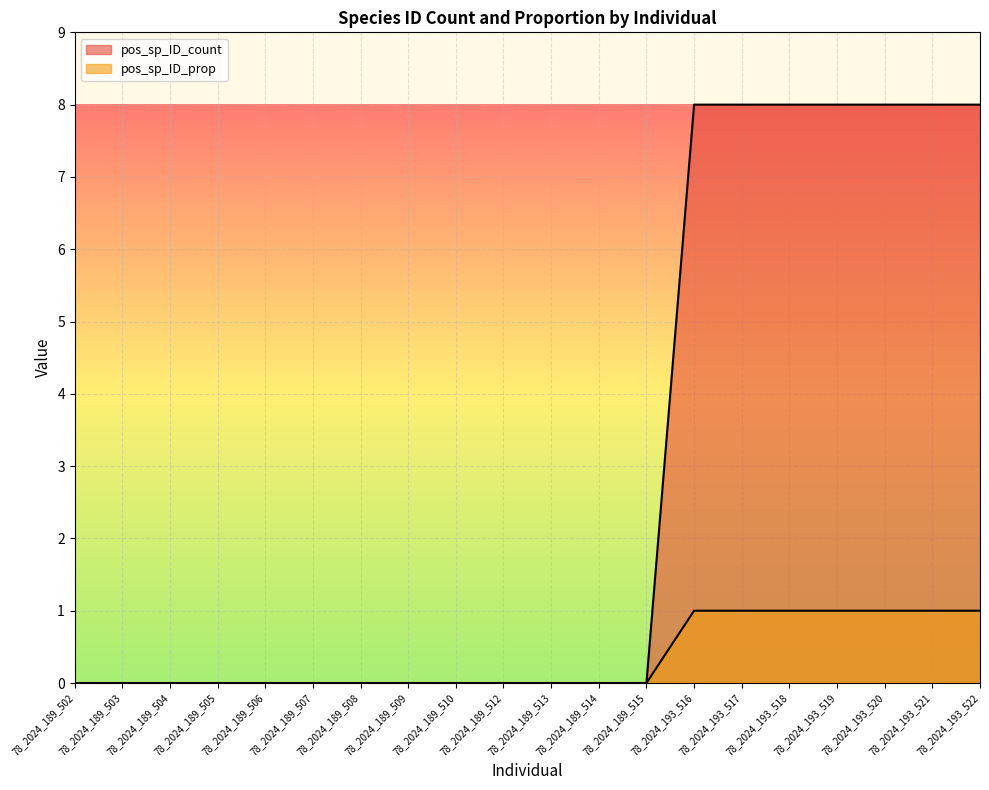

Which series has the largest range (max minus min)?

pos_sp_ID_count